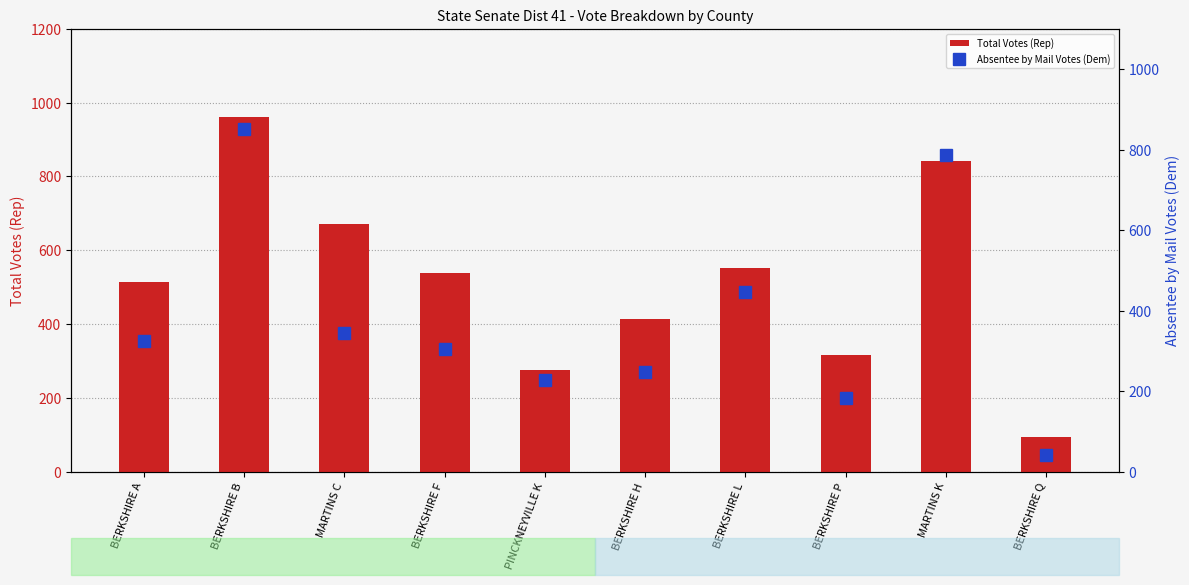

The Absentee by Mail Votes (Dem) series shows 464 at BERKSHIRE F. True or false?

False